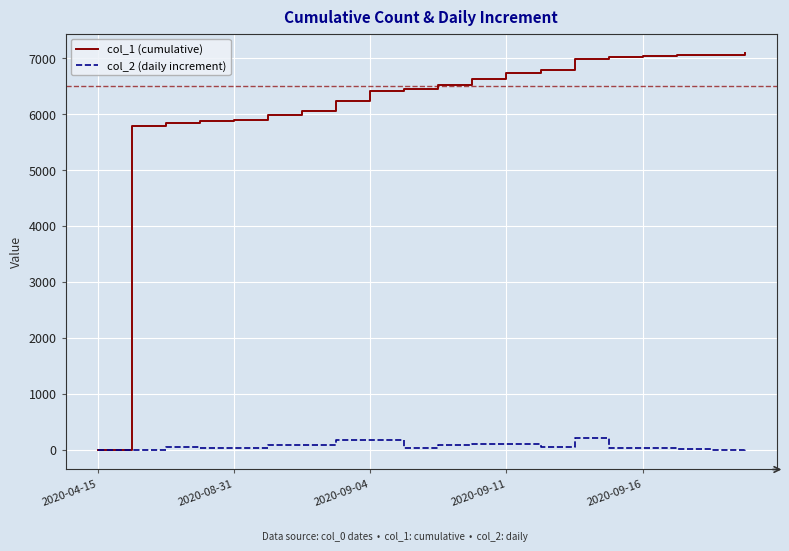

Which series has the largest total across all categories?

col_1 (cumulative)